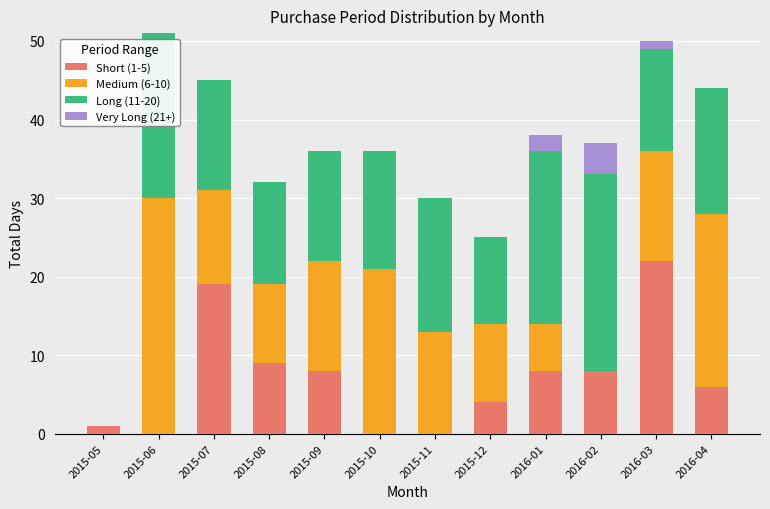

At which label does Short (1-5) reach its peak?

2016-03